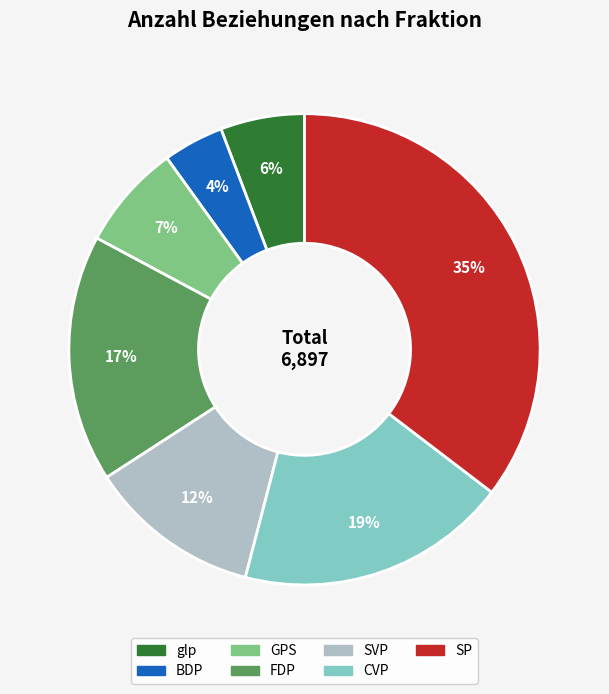

What is the largest slice in the pie chart?

SP